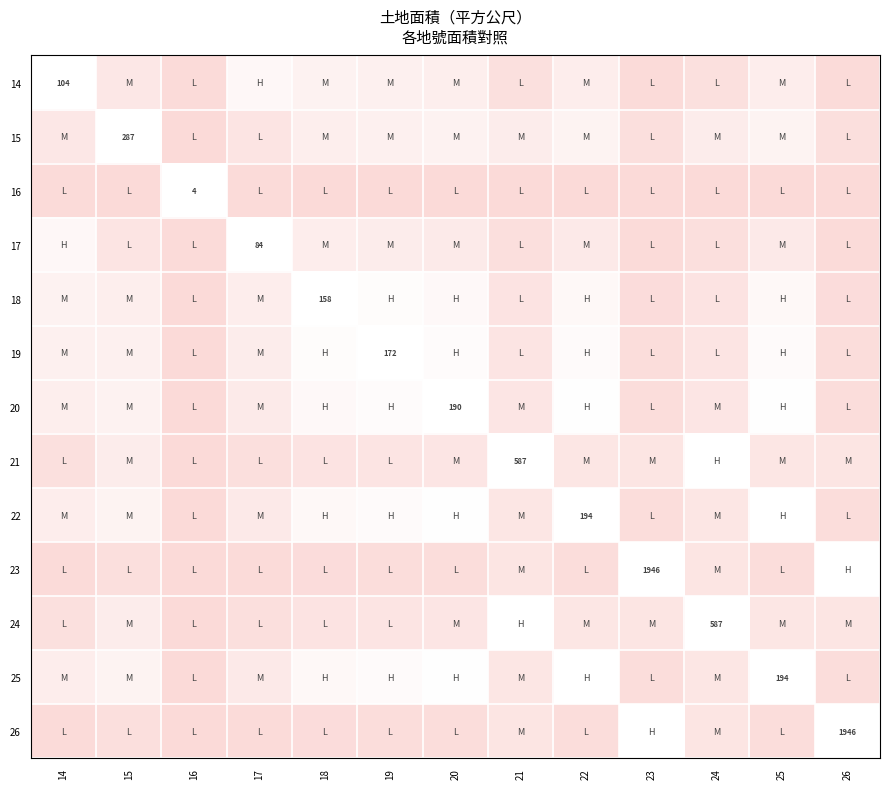

Rank the categories by 14 value from lowest to highest.

16, 23, 26, 21, 24, 15, 22, 25, 20, 19, 18, 17, 14